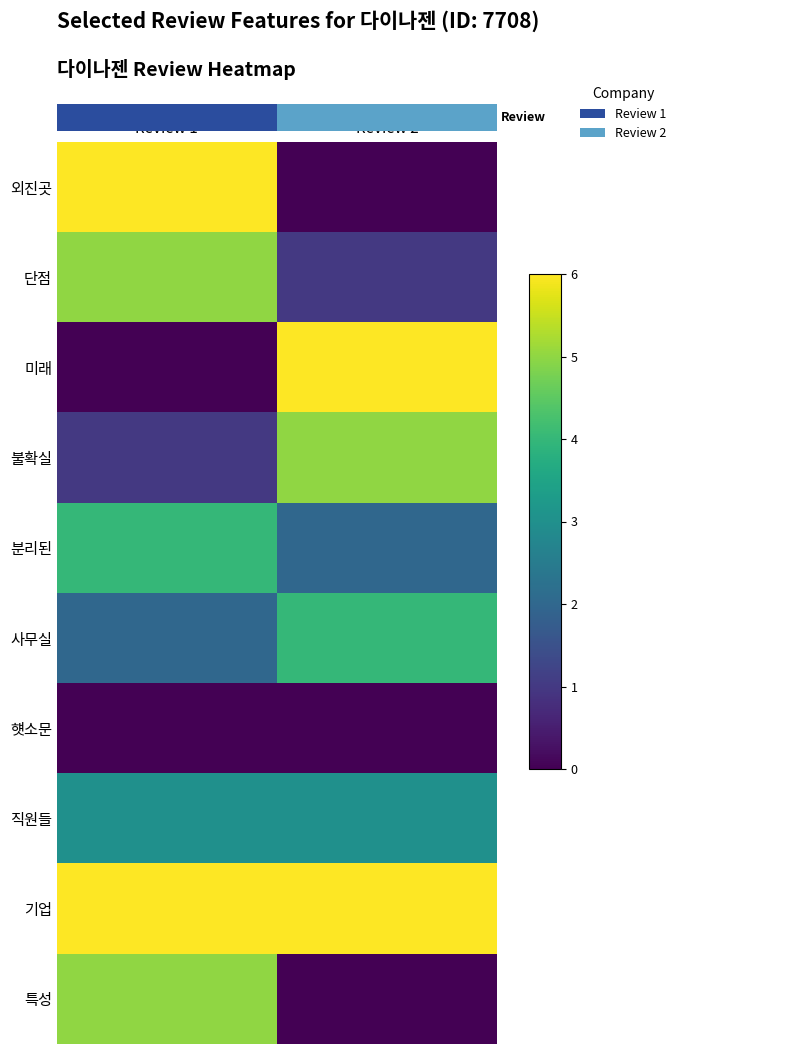

Rank the series by their maximum value, from highest to lowest.

외진곳, 미래, 기업, 단점, 불확실, 특성, 분리된, 사무실, 직원들, 햿소문